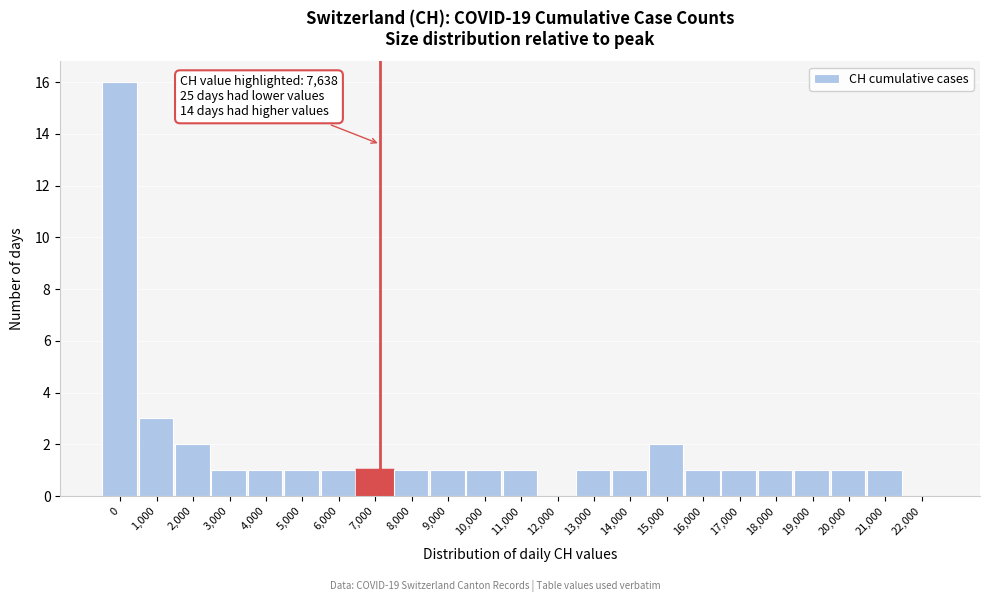

Reading right to left, what are all the values shown in this chart?

22,000=0	21,000=1	20,000=1	19,000=1	18,000=1	17,000=1	16,000=1	15,000=2	14,000=1	13,000=1	12,000=0	11,000=1	10,000=1	9,000=1	8,000=1	7,000=1	6,000=1	5,000=1	4,000=1	3,000=1	2,000=2	1,000=3	0=16